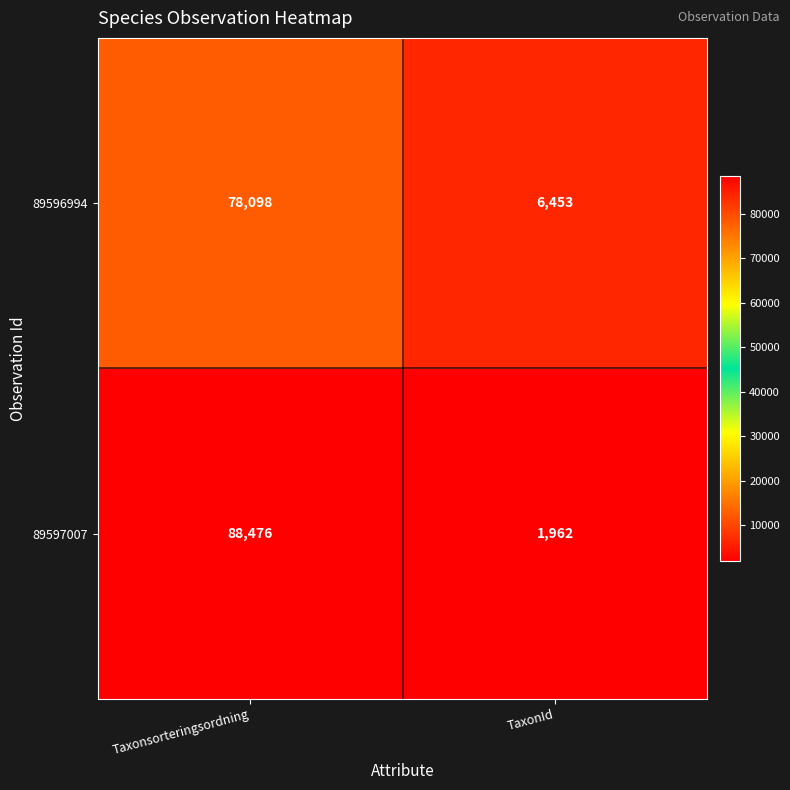

Is it true that 89596994 equals 6453 at TaxonId?

True